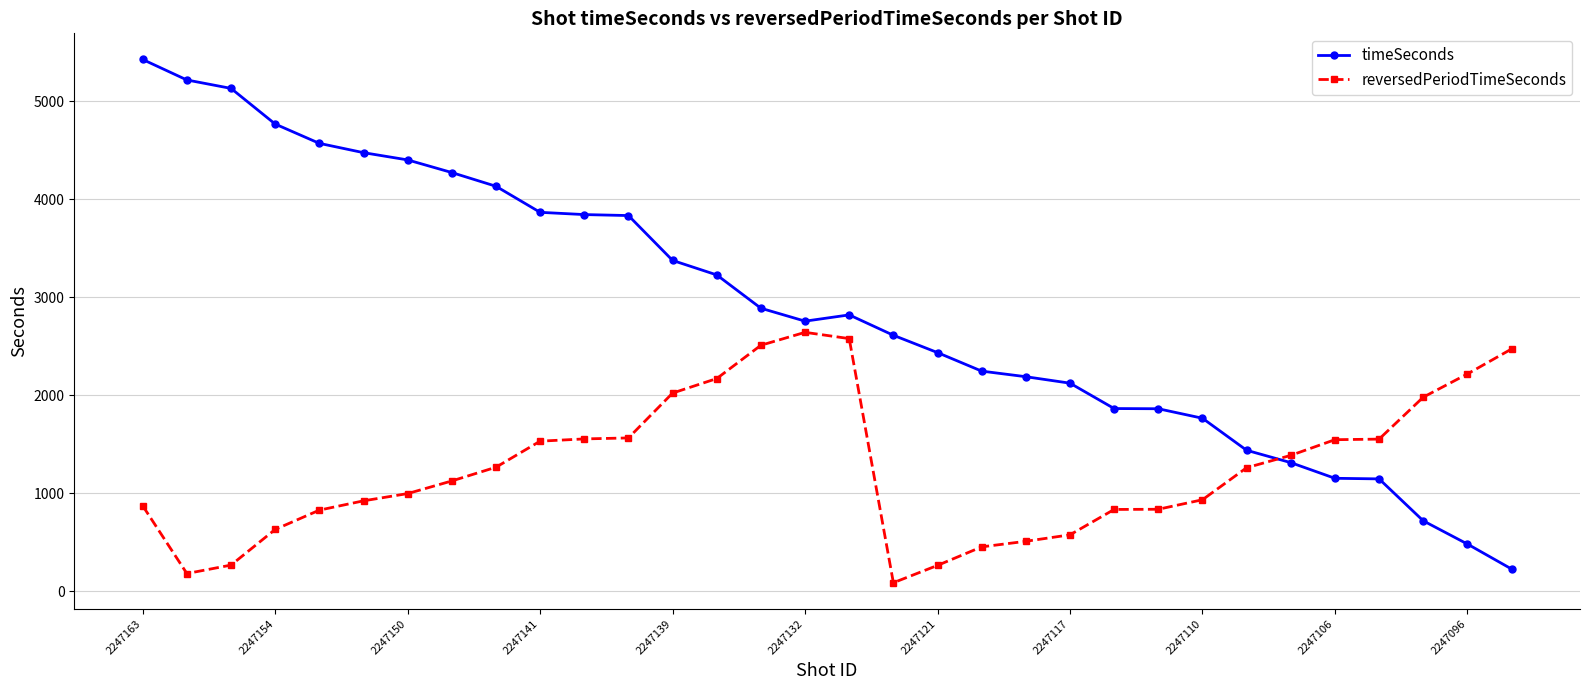

Which series has the largest total across all categories?

timeSeconds